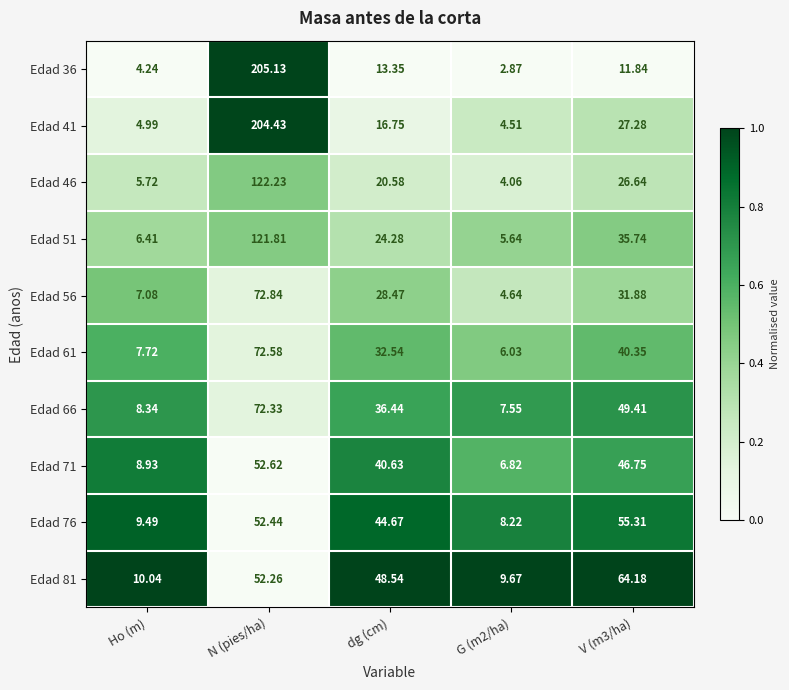

List the series in order of their peak value, lowest first.

Edad 71, Edad 76, Edad 81, Edad 66, Edad 61, Edad 56, Edad 51, Edad 46, Edad 41, Edad 36